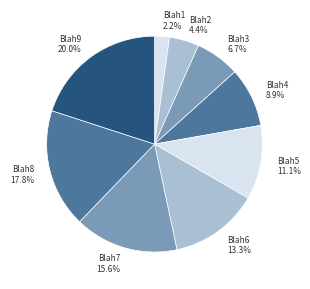

Do Blah3 and Blah8 together represent more than half of the pie?

No